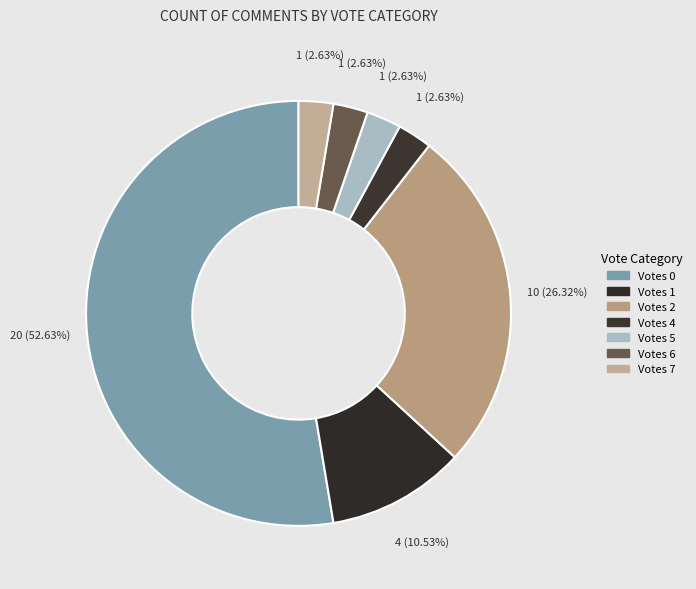

How many segments does this pie chart have?

7